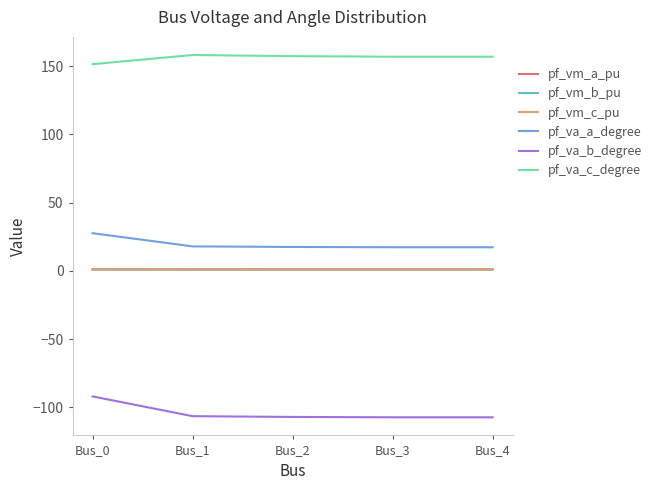

What is the average value of the pf_va_b_degree series?

-104.1